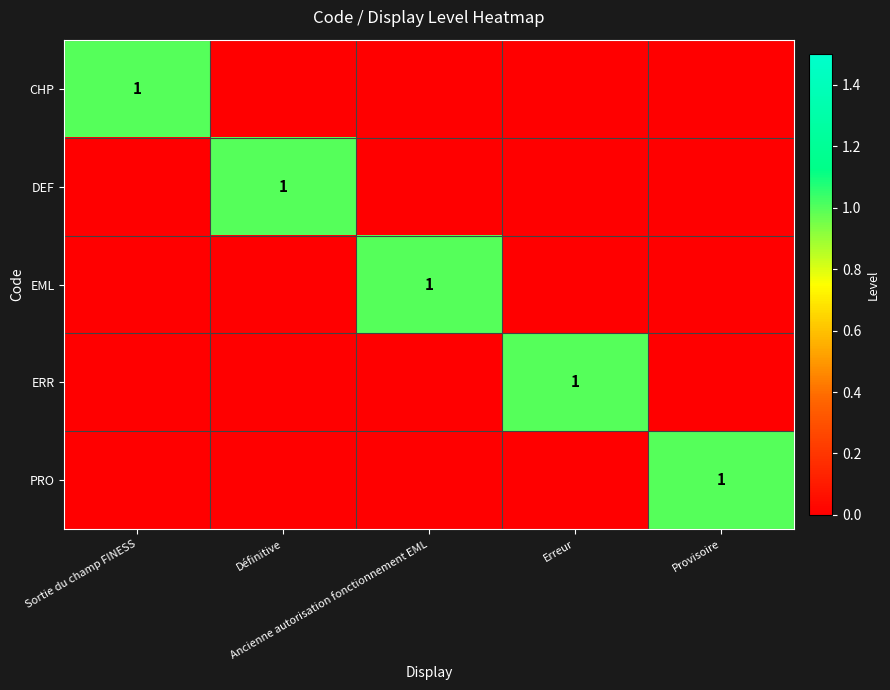

What is the difference between the DEF values at Définitive and Provisoire?

1